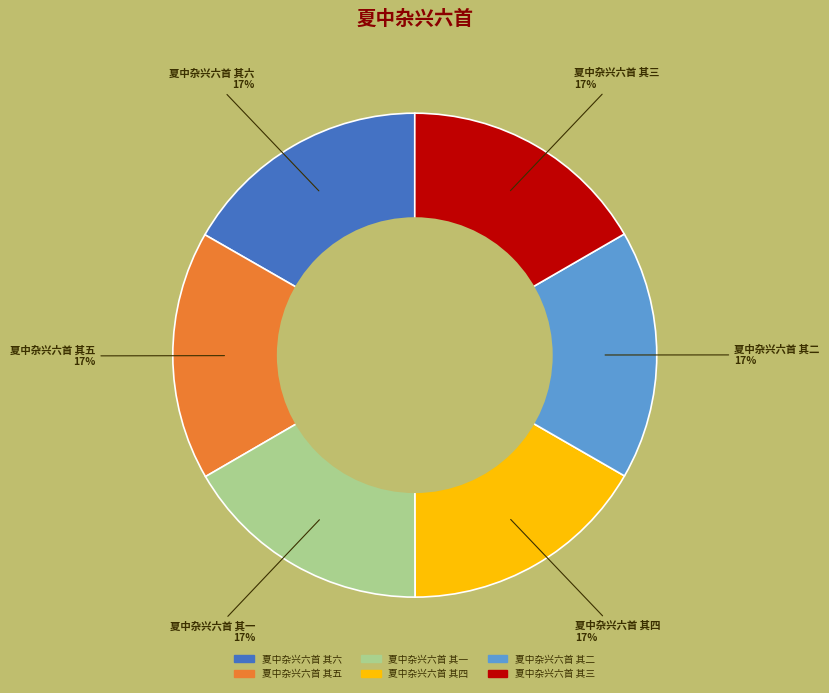

Is the sum of 夏中杂兴六首 其二 and 夏中杂兴六首 其四 greater than half?

No